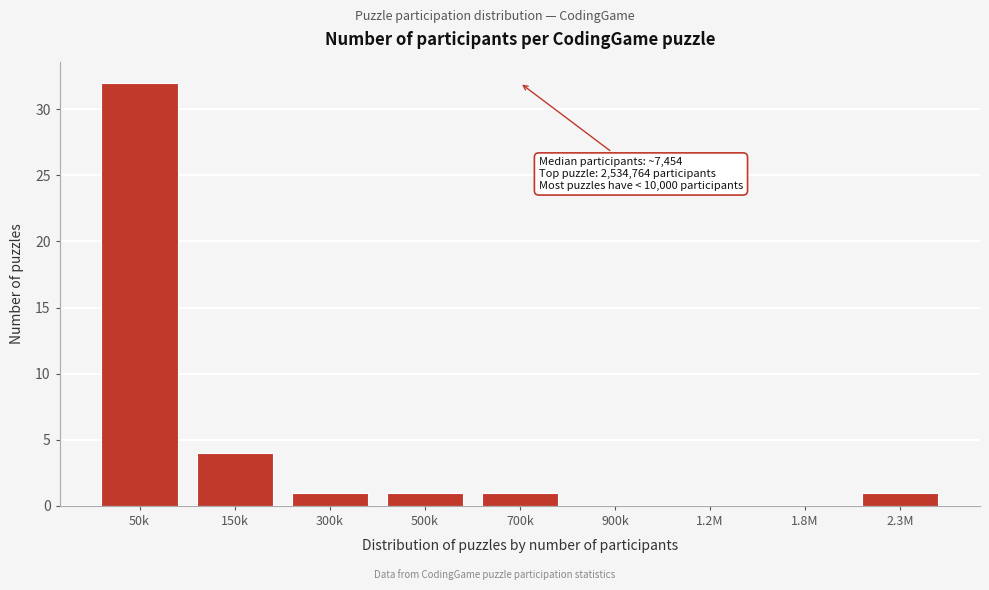

Reading left to right, list all the values displayed in this chart.

50k=32	150k=4	300k=1	500k=1	700k=1	900k=0	1.2M=0	1.8M=0	2.3M=1